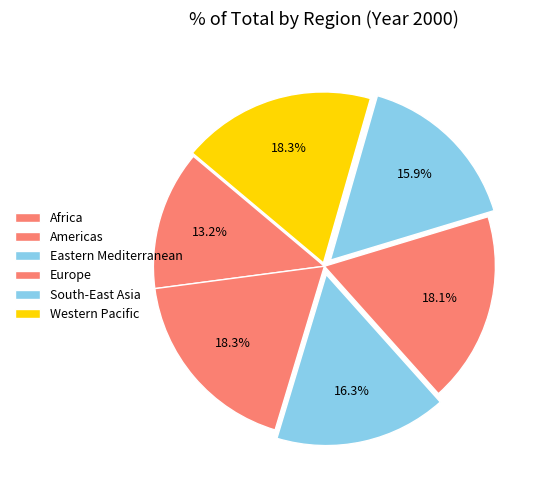

Do Americas and Eastern Mediterranean together represent more than half of the pie?

No